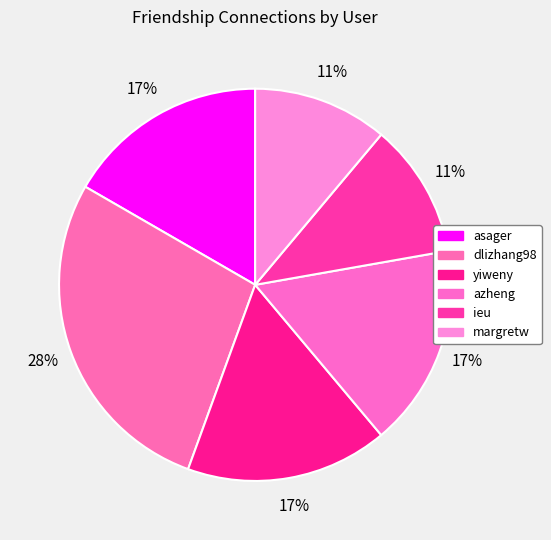

How many segments does this pie chart have?

6